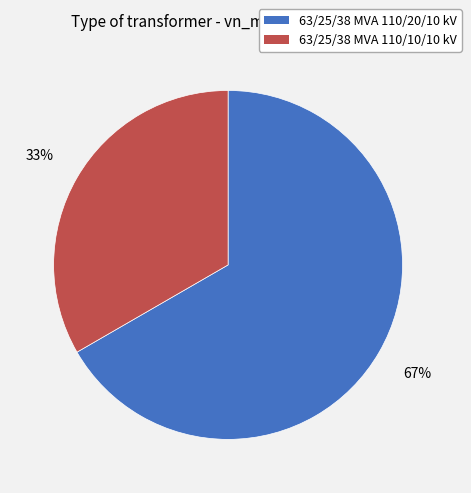

To the nearest percent, what portion does 63/25/38 MVA 110/20/10 kV represent?

67%